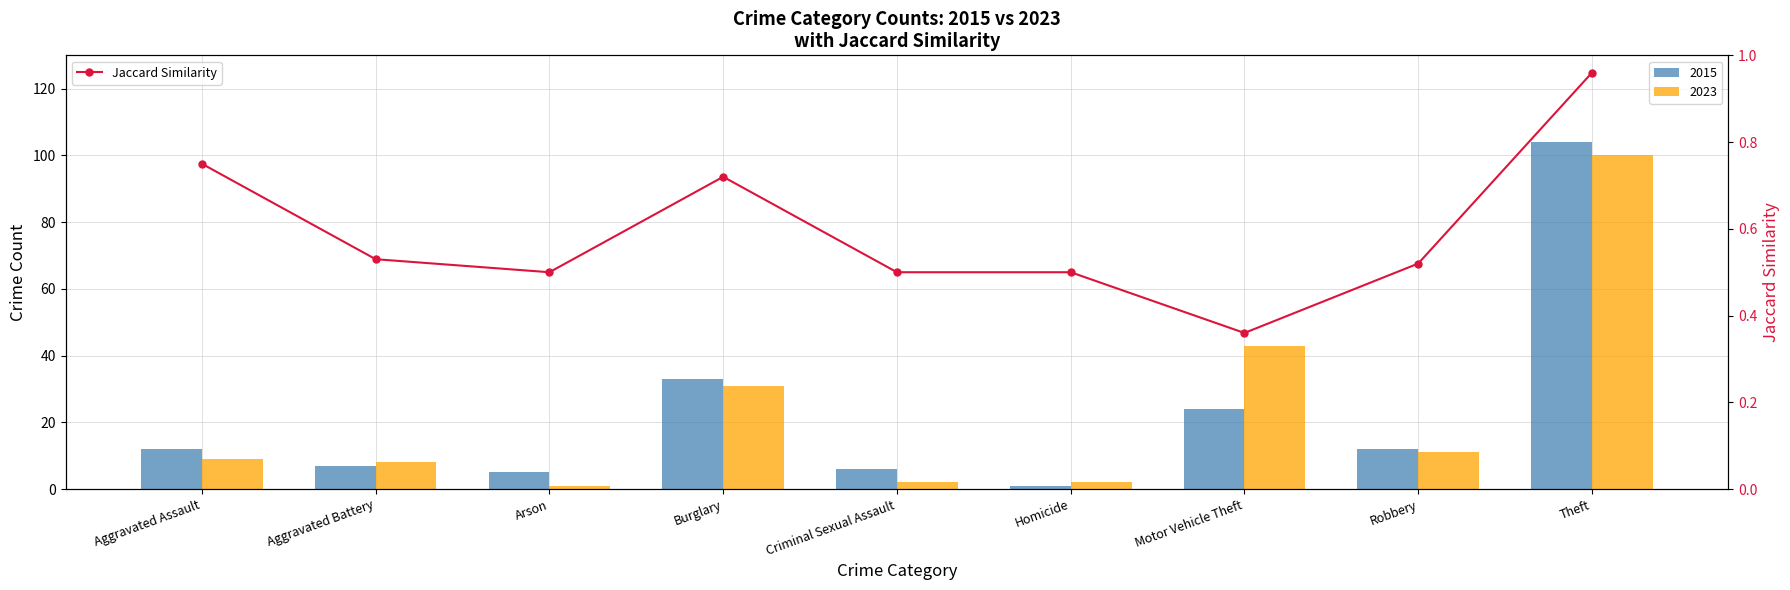

Reading left to right, list all the values displayed in this chart.

Aggravated Assault=0.8	Aggravated Battery=0.5	Arson=0.5	Burglary=0.7	Criminal Sexual Assault=0.5	Homicide=0.5	Motor Vehicle Theft=0.4	Robbery=0.5	Theft=1.0